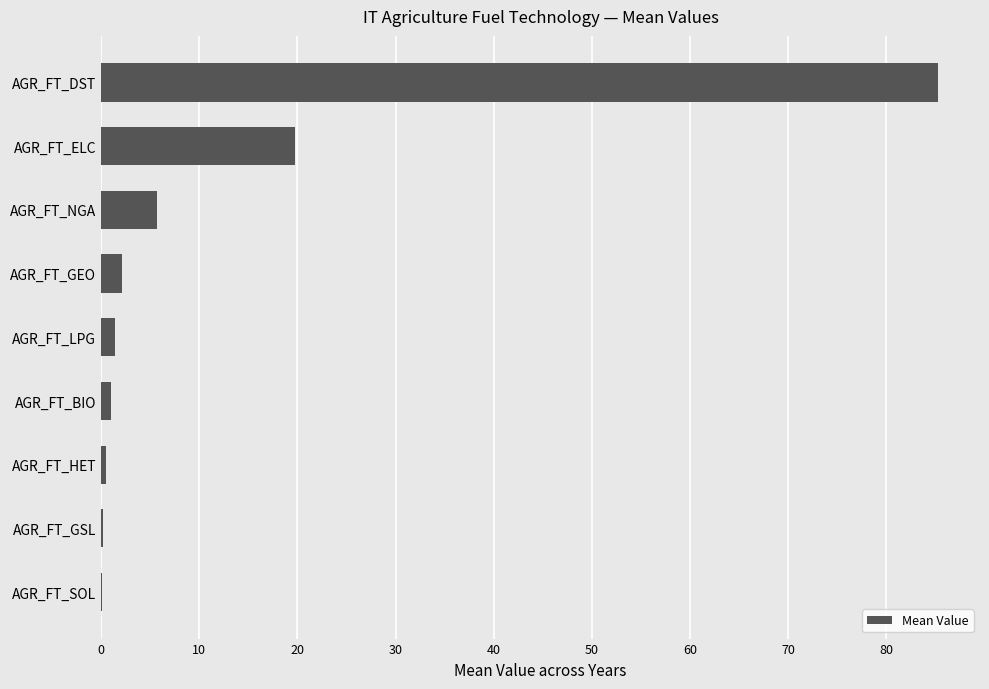

True or false: the data shows 117.9 at AGR_FT_DST.

False